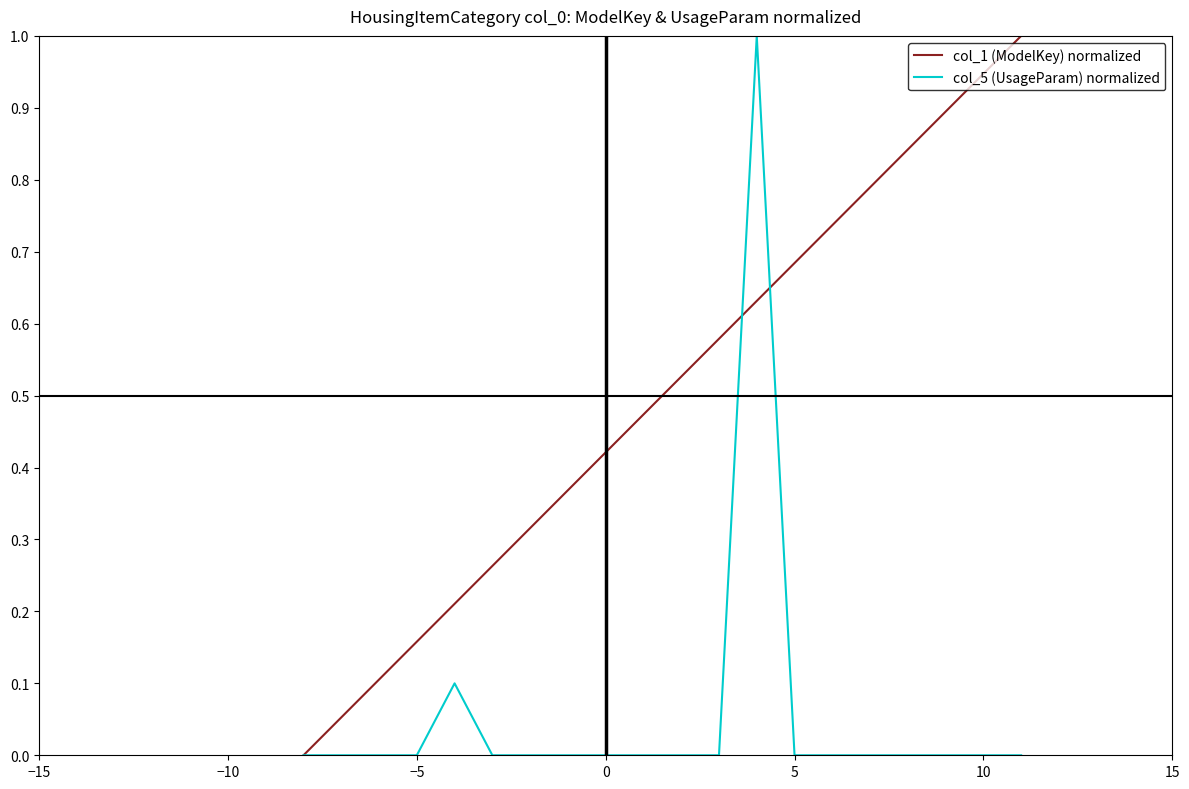

What is the greatest value displayed?

1.0